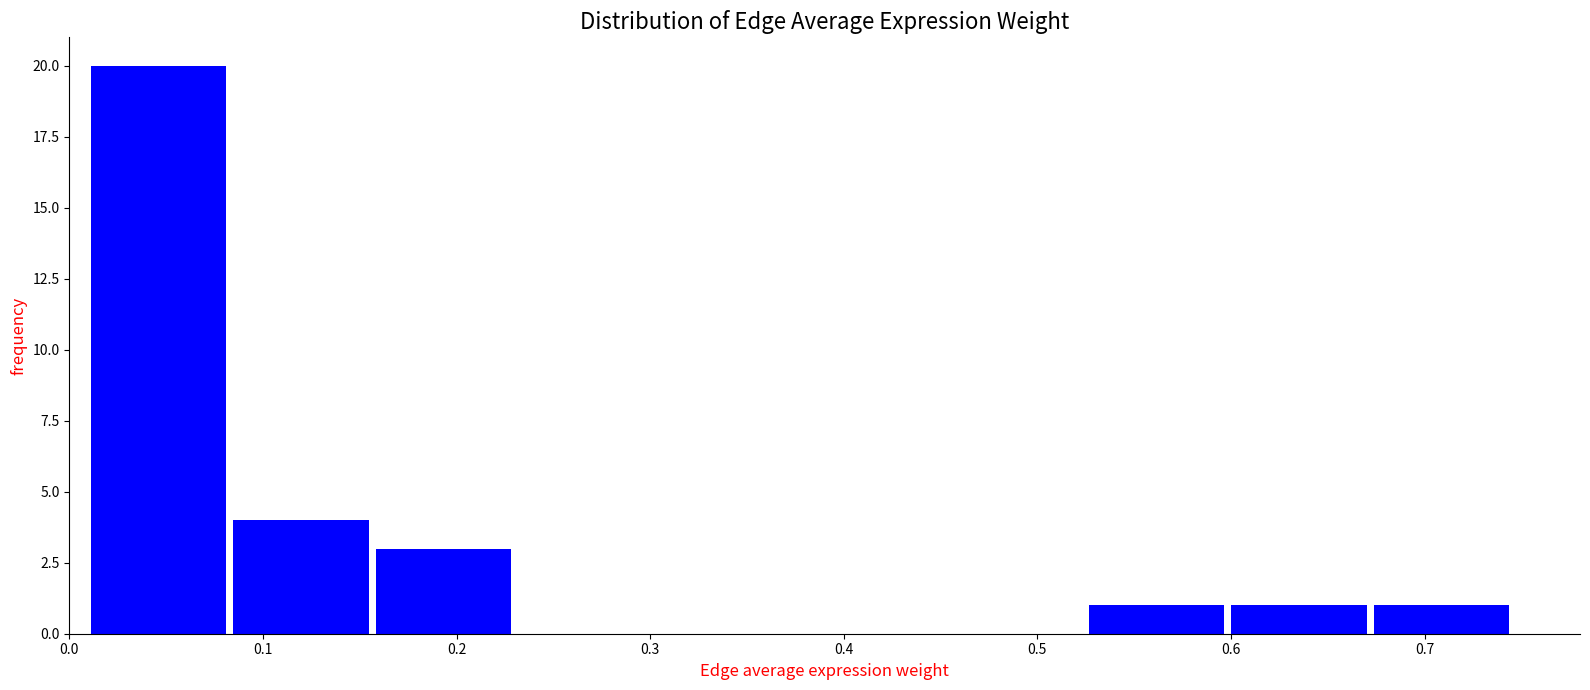

Reading left to right, list every bar in this chart as the range it spans on the x-axis followed by its height. Neither the bar edges nor the heights are printed on the chart, so give them approximately, as read against the axes.

0.01 to 0.08: 20
0.08 to 0.16: 4
0.16 to 0.23: 3
0.23 to 0.31: 0
0.31 to 0.38: 0
0.38 to 0.45: 0
0.45 to 0.53: 0
0.53 to 0.60: 1
0.60 to 0.67: 1
0.67 to 0.75: 1